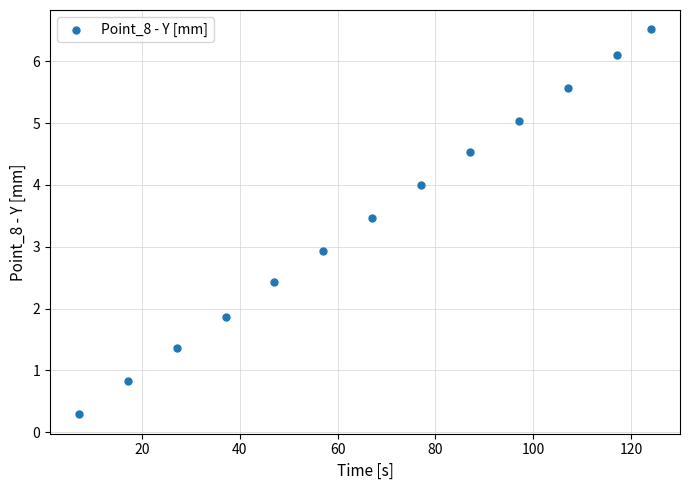

What is the range of X values (max minus min)?

117.0